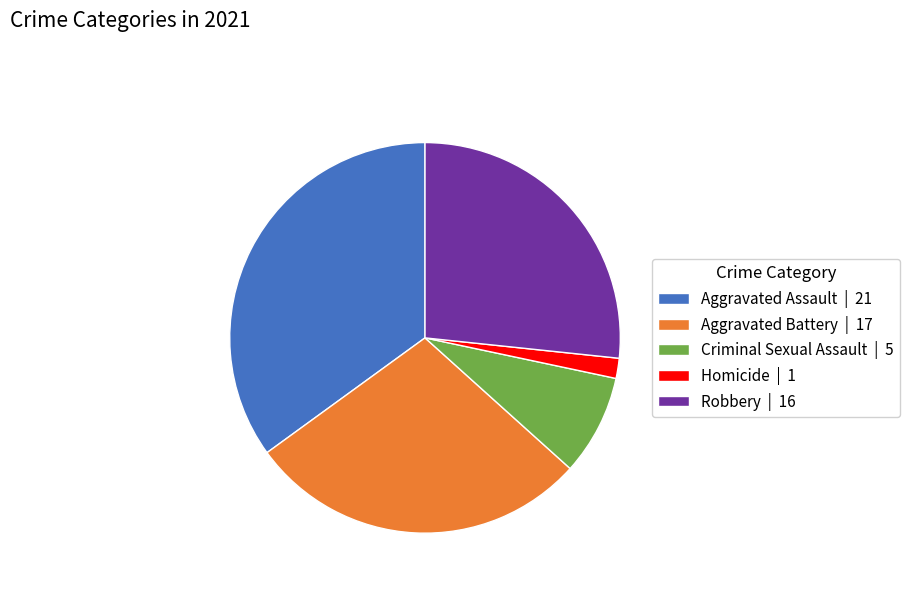

The Criminal Sexual Assault slice represents 8% of the pie. True or false?

True